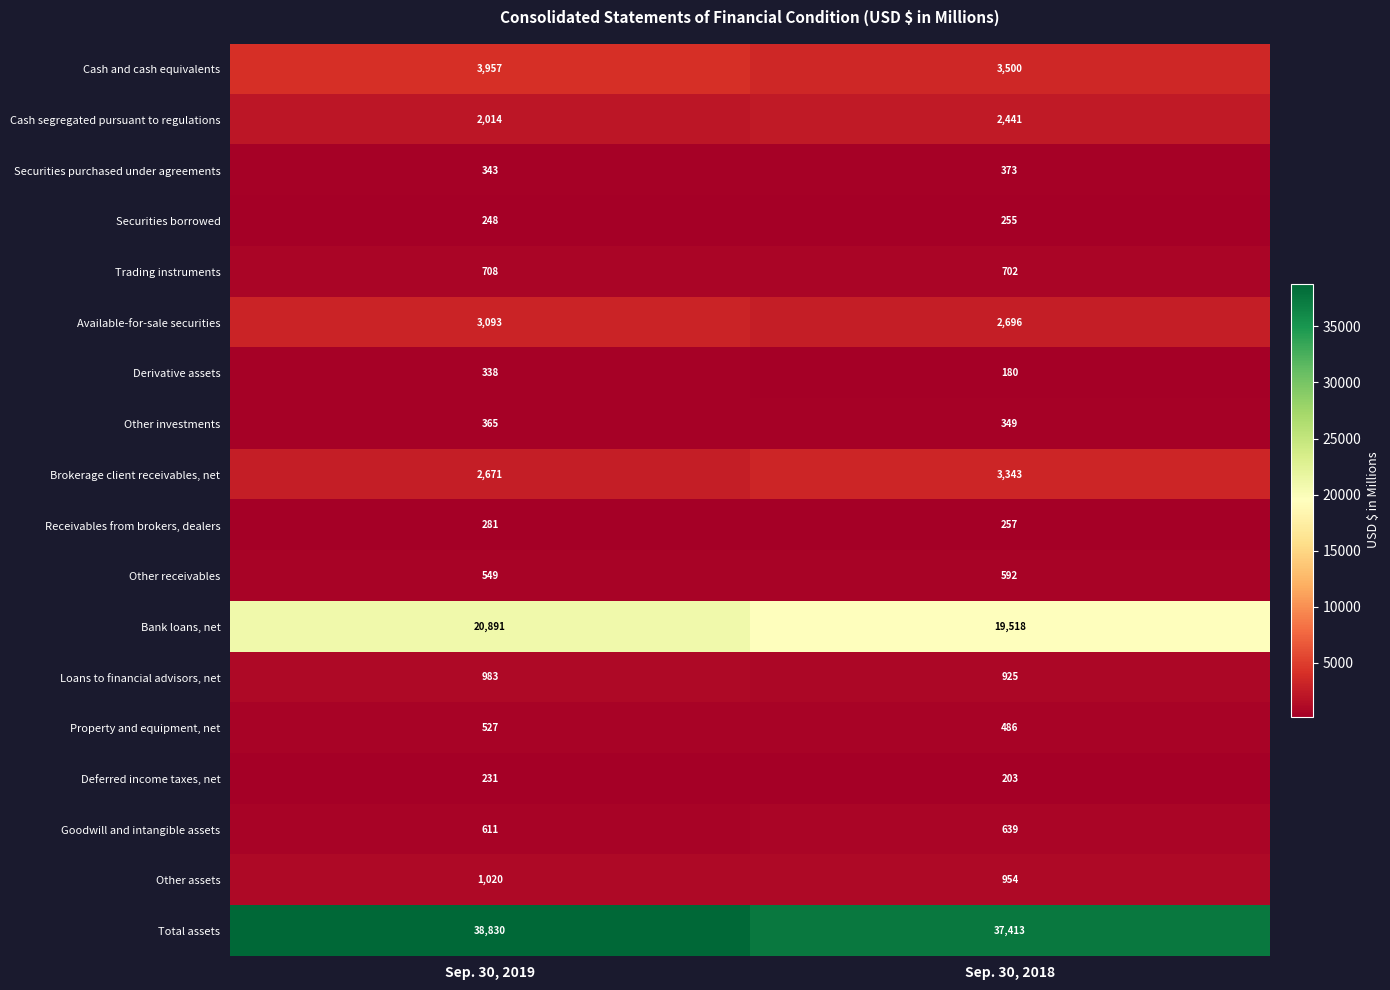

Rank the series at Sep. 30, 2019 from lowest to highest value.

Deferred income taxes, net, Securities borrowed, Receivables from brokers, dealers, Derivative assets, Securities purchased under agreements, Other investments, Property and equipment, net, Other receivables, Goodwill and intangible assets, Trading instruments, Loans to financial advisors, net, Other assets, Cash segregated pursuant to regulations, Brokerage client receivables, net, Available-for-sale securities, Cash and cash equivalents, Bank loans, net, Total assets